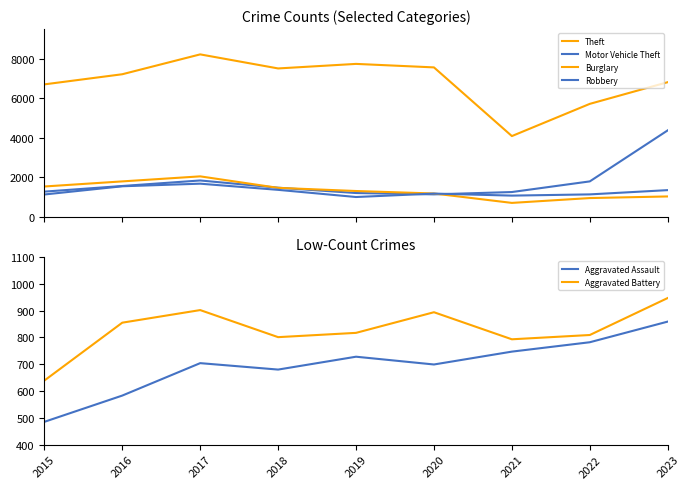

Which series has the widest spread of values?

Theft